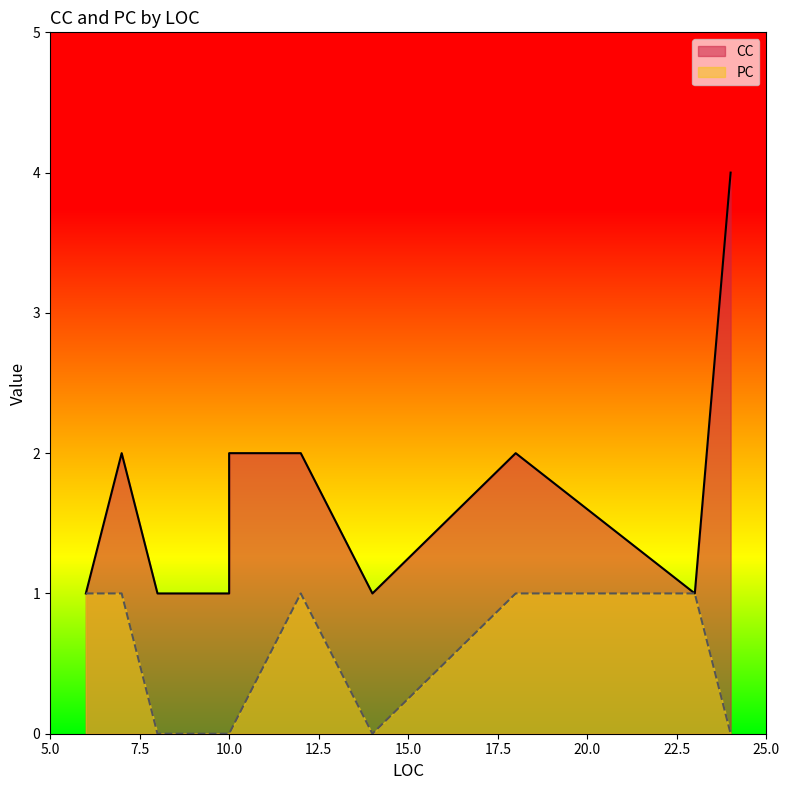

True or false: PC and CC intersect in this chart.

False